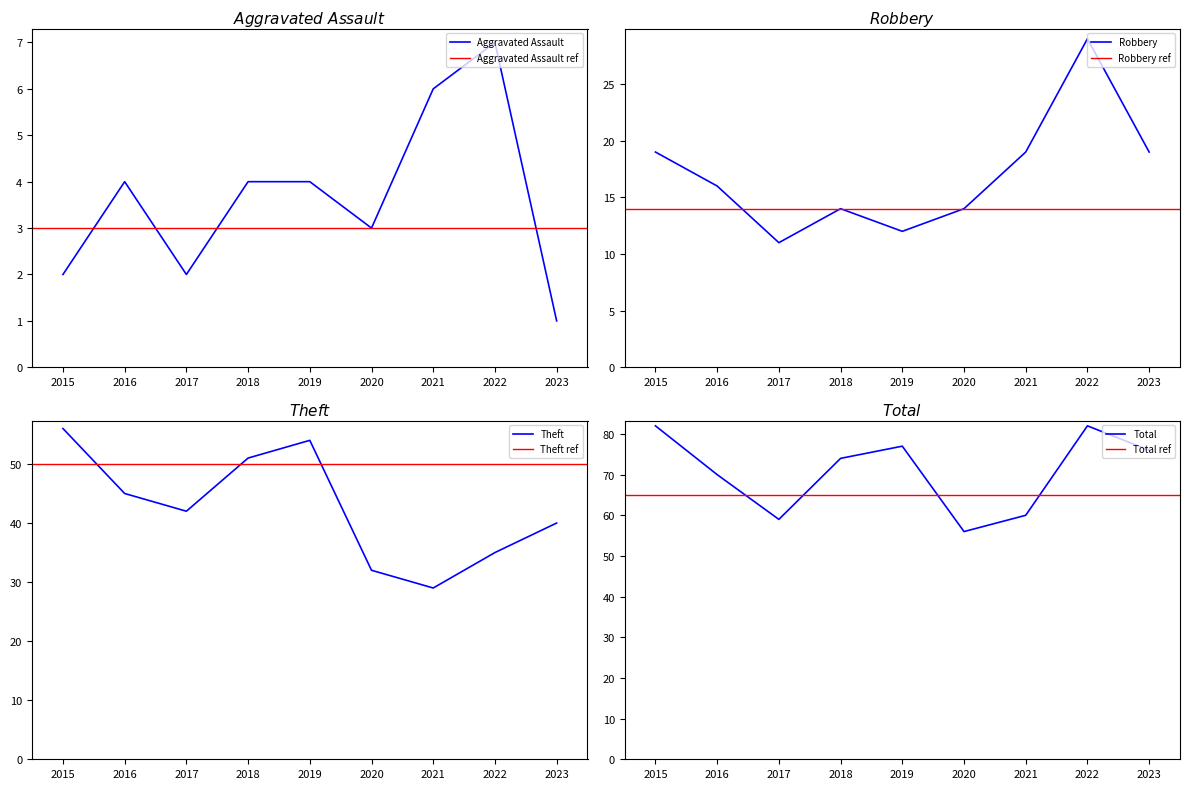

In Aggravated Assault, how many points are lower than both neighbors (excluding endpoints)?

2